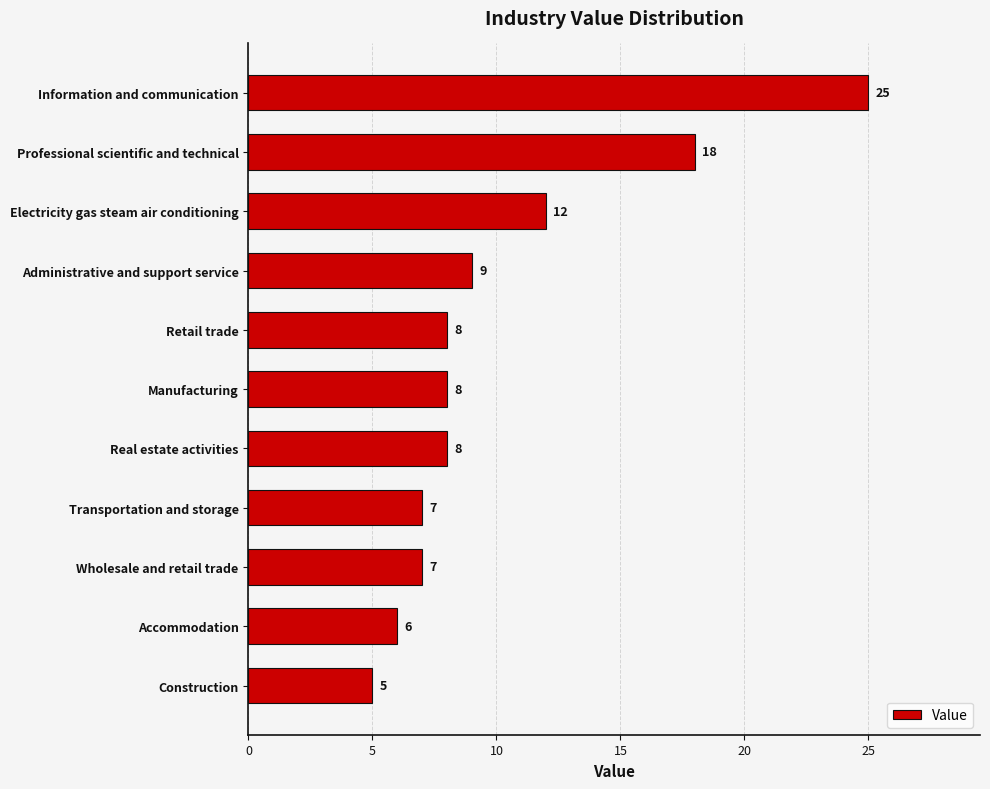

Approximately how many times larger is the value at Wholesale and retail trade compared to Transportation and storage?

1.0